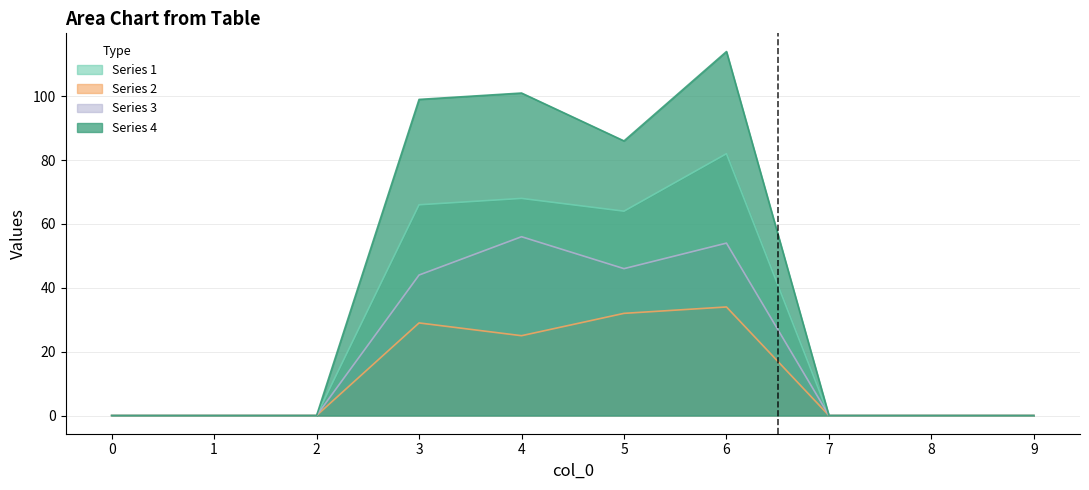

True or false: Series 4 and Series 2 intersect in this chart.

False